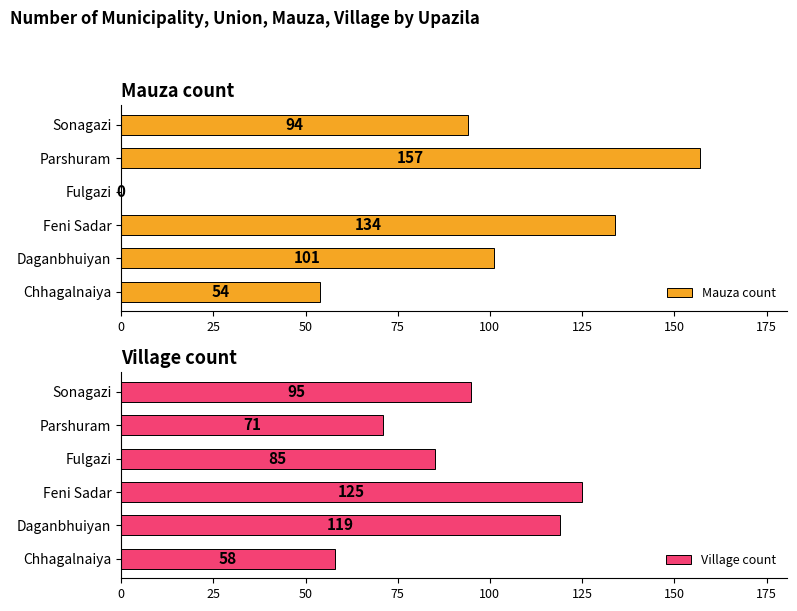

What is the sum of all Mauza count values?

540